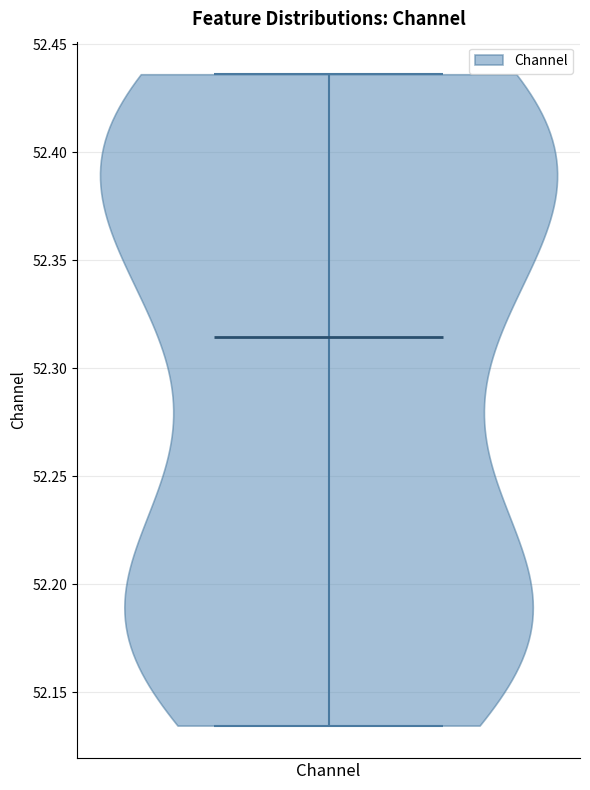

Read this violin plot against the y-axis: where its median line is, and the lowest and highest points the violin reaches. The values are not printed on the chart, so give them approximately, as read against the axis.

median line 52.315, lowest point 52.135, highest point 52.435